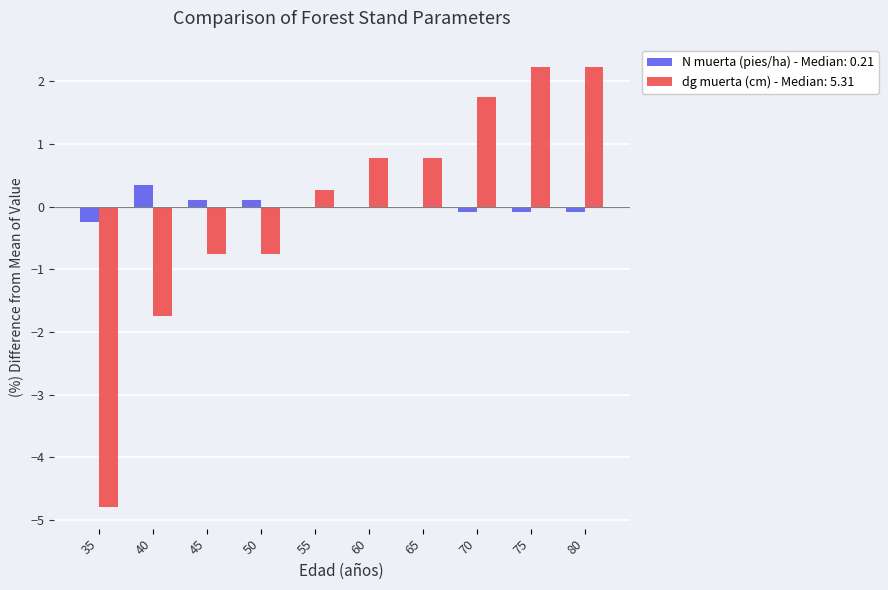

What is the highest value of the N muerta (pies/ha) - Median: 0.21 series?

0.3